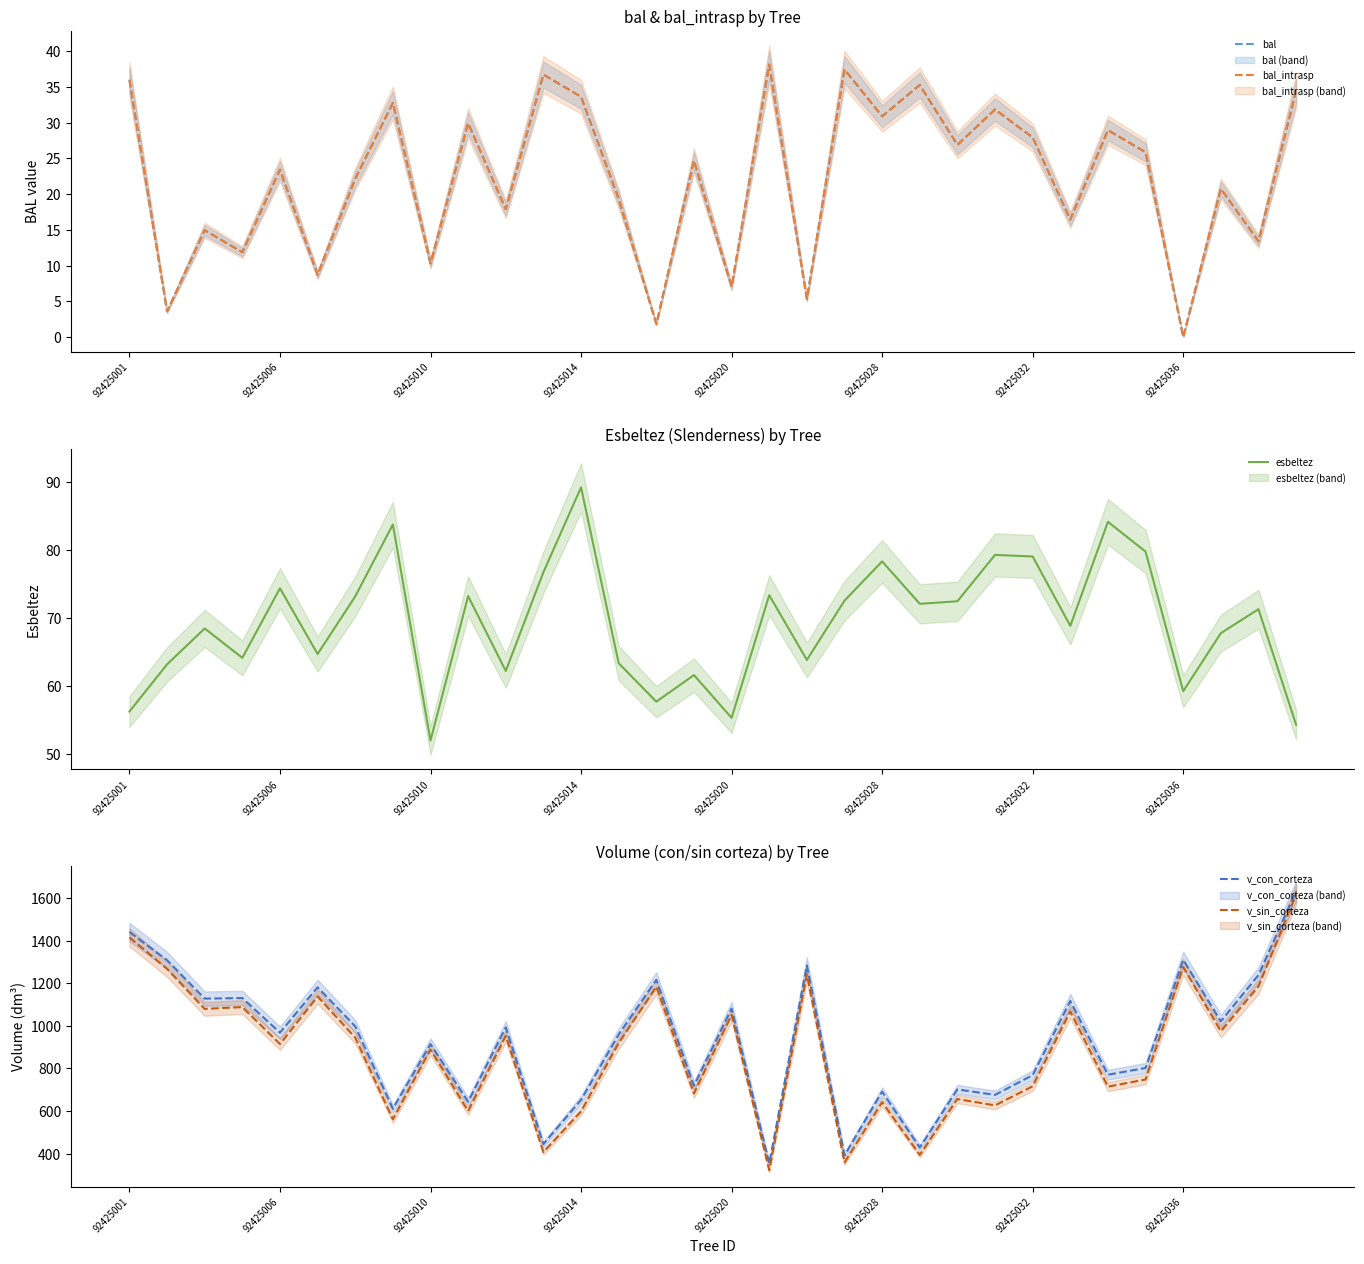

Reading right to left, transcribe all the data shown in this chart.

bal: 34.5	13.4	20.7	0.0	25.9	28.9	16.4	27.9	31.8	26.9	35.3	30.9	37.4	5.3	38.1	7.0	24.7	1.8	19.3	33.6	36.7	17.9	29.9	10.3	32.8	22.1	8.7	23.4	11.9	14.9	3.6	36.0
bal_intrasp: 34.5	13.4	20.7	0.0	25.9	28.9	16.4	27.9	31.8	26.9	35.3	30.9	37.4	5.3	38.1	7.0	24.7	1.8	19.3	33.6	36.7	17.9	29.9	10.3	32.8	22.1	8.7	23.4	11.9	14.9	3.6	36.0
esbeltez: 54.3	71.3	67.8	59.3	79.8	84.2	68.9	79.1	79.3	72.5	72.1	78.4	72.6	63.9	73.4	55.3	61.6	57.7	63.4	89.2	76.8	62.2	73.2	52.0	83.8	73.2	64.7	74.4	64.2	68.5	63.2	56.3
v_con_corteza: 1631.8	1238.3	1021.4	1309.4	802.3	770.8	1116.4	768.8	676.1	701.9	429.3	691.2	392.0	1283.6	354.2	1080.9	718.9	1215.6	959.7	652.6	445.5	992.4	644.2	914.4	610.9	997.4	1180.8	968.0	1130.4	1127.8	1307.9	1440.6
v_sin_corteza: 1615.2	1185.4	974.8	1275.9	748.4	714.8	1067.7	716.5	626.9	656.8	394.5	642.2	358.8	1242.0	322.6	1051.8	682.6	1183.8	919.1	598.4	407.8	953.0	600.3	888.8	561.7	945.0	1137.6	914.8	1088.1	1079.5	1267.5	1415.0